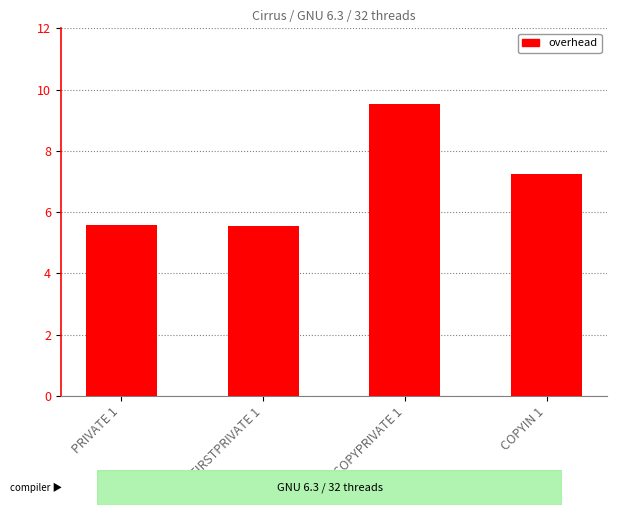

Does the chart contain stacked bars?

No